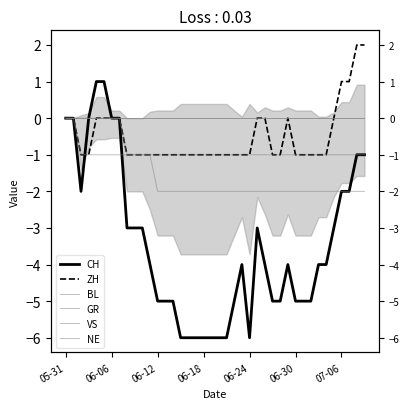

At which label is BL closest to 0?

05-31